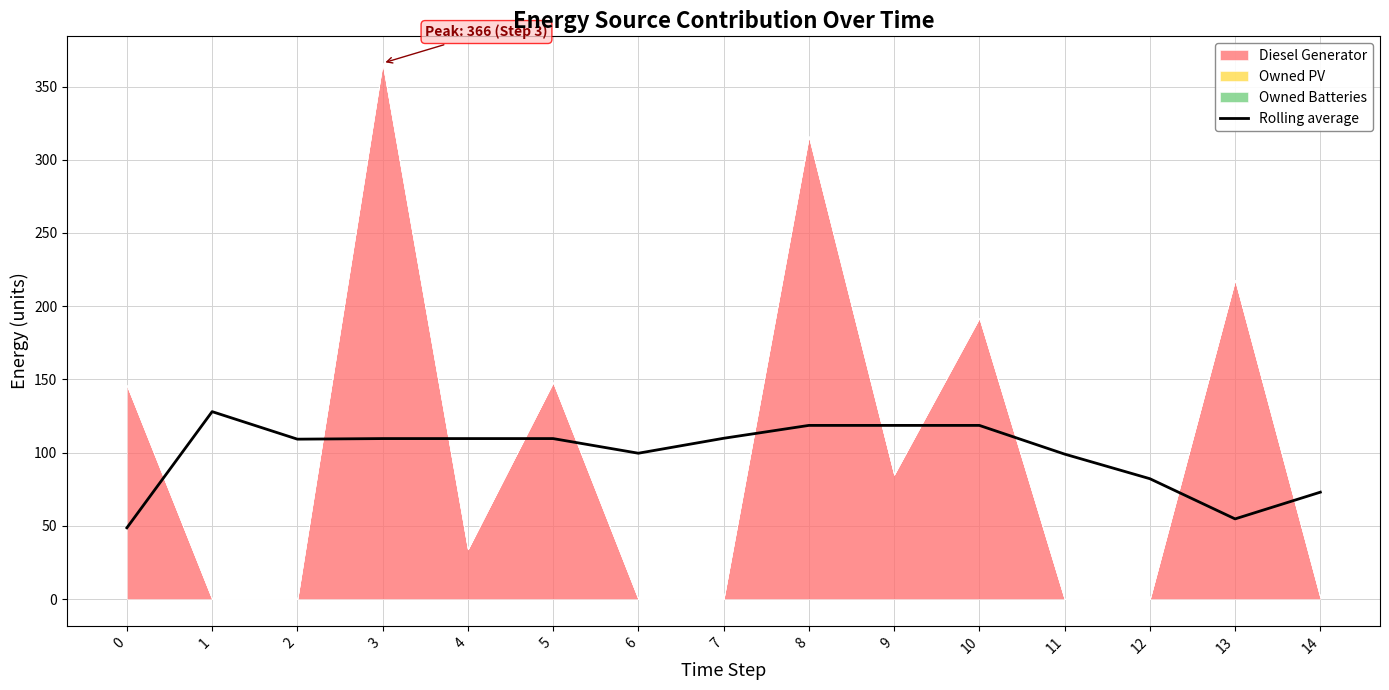

What is the maximum value for Rolling average?

128.0